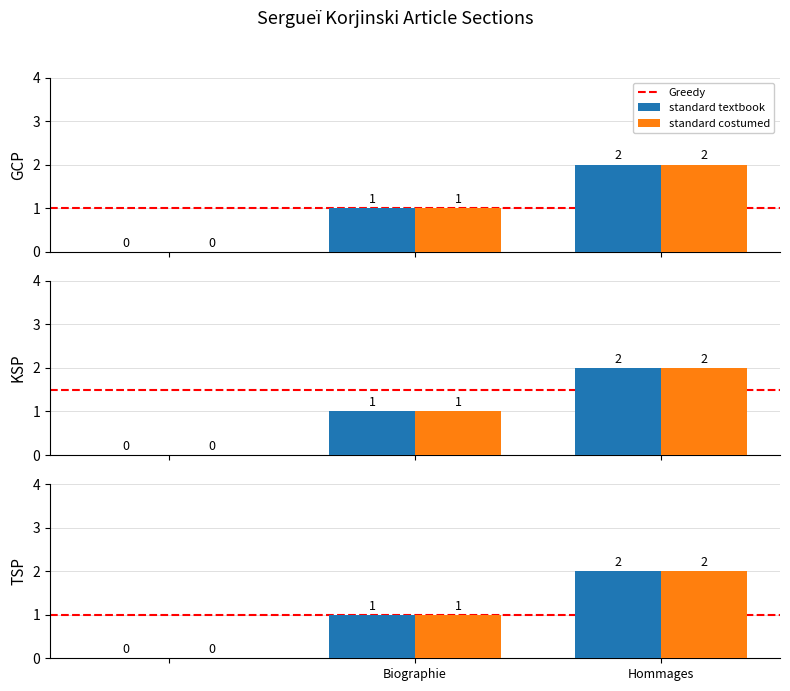

What is the difference between the maximum and second lowest values in the standard textbook series?

1